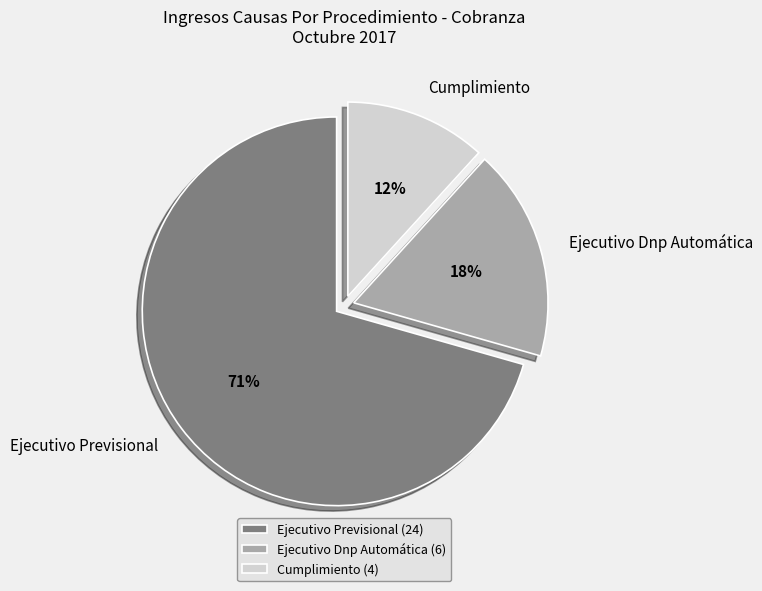

Which slice represents more than half of the pie?

Ejecutivo Previsional